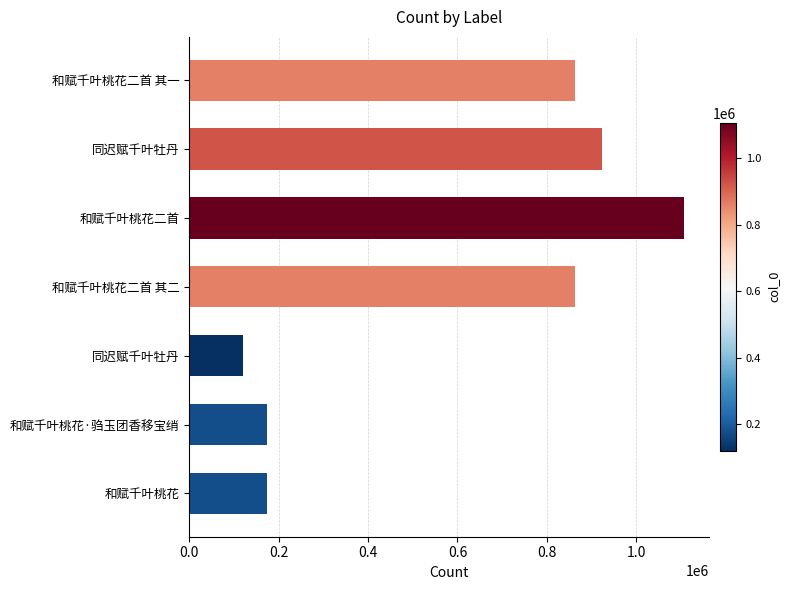

Count the number of data series in this chart.

1